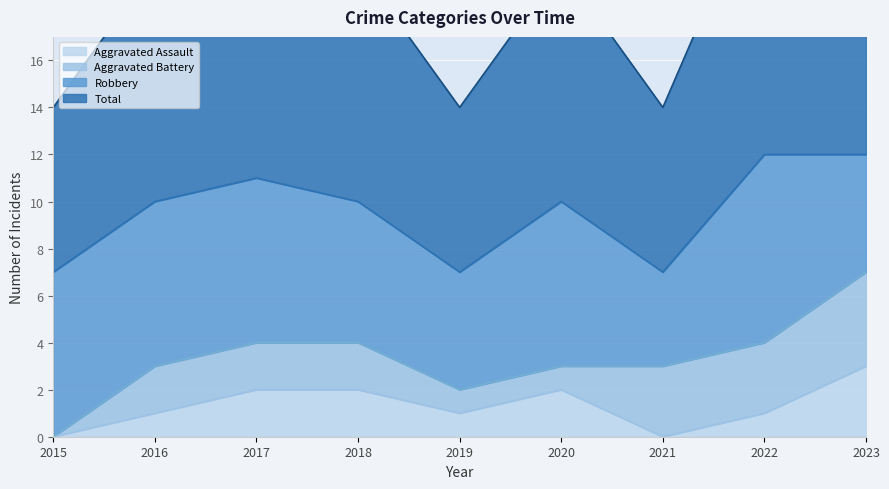

What is the difference between the maximum and minimum values in the Total series?

5